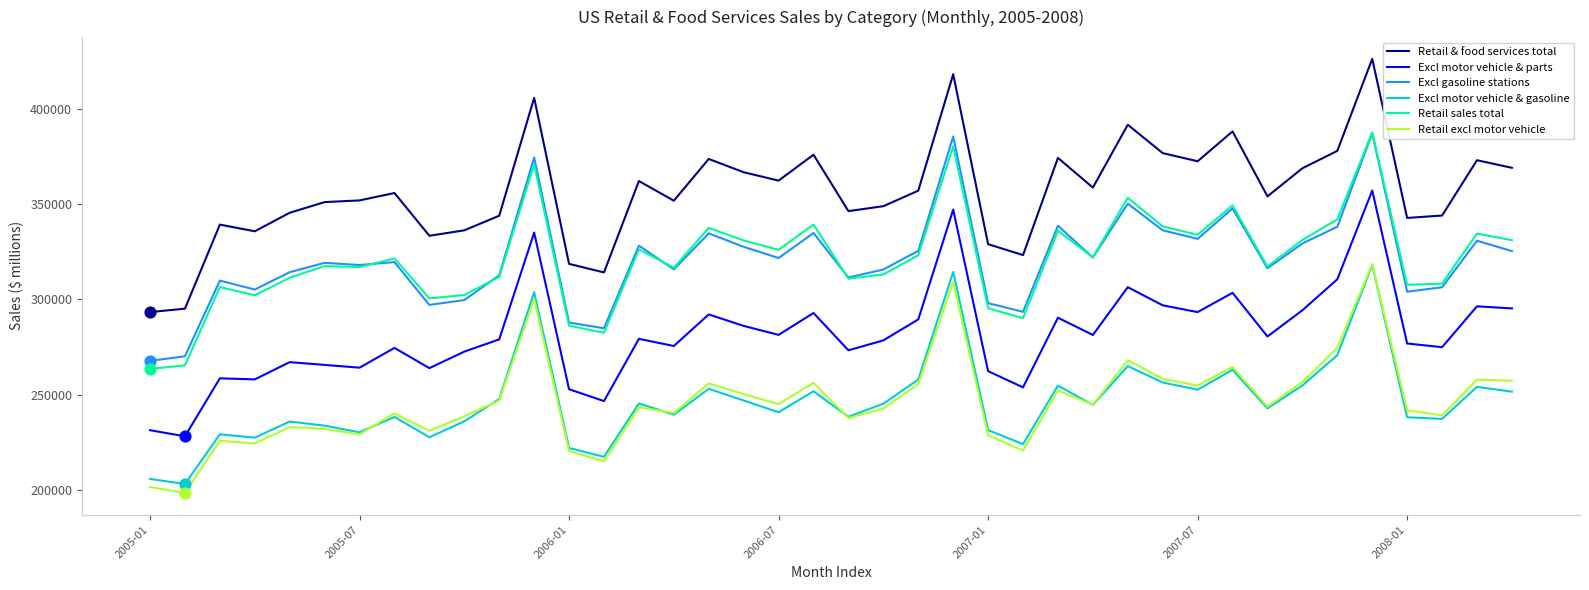

Which series has the largest total across all categories?

Retail & food services total